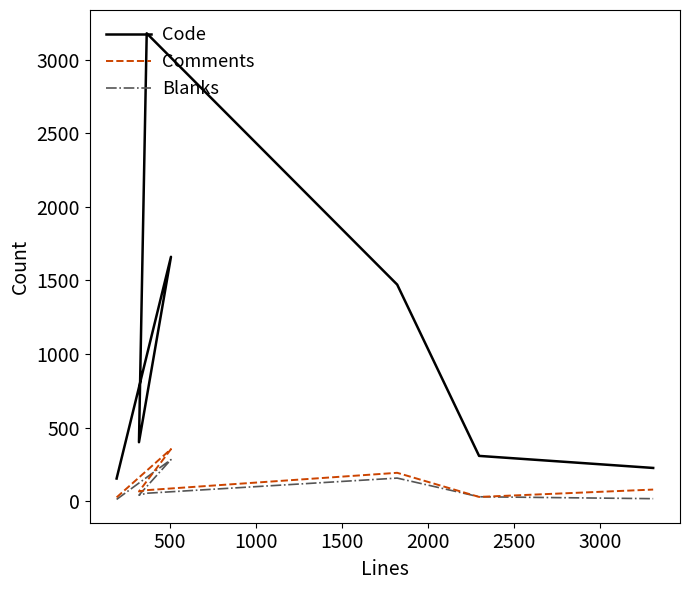

At which category does Comments reach its first local peak?

500